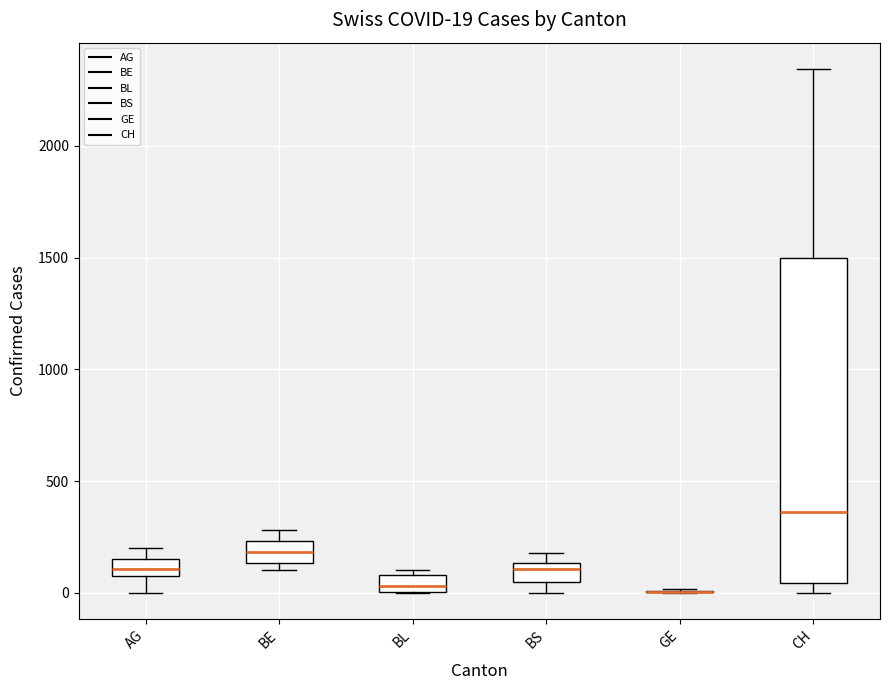

Which box is the tallest, from its lower edge to its upper edge?

CH